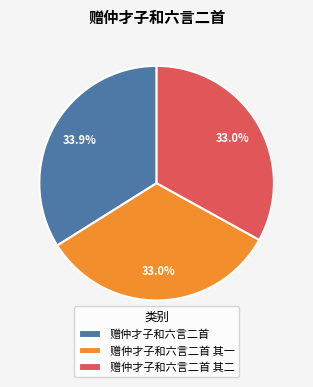

To the nearest percent, what is the difference between the largest and smallest slice percentages?

1%